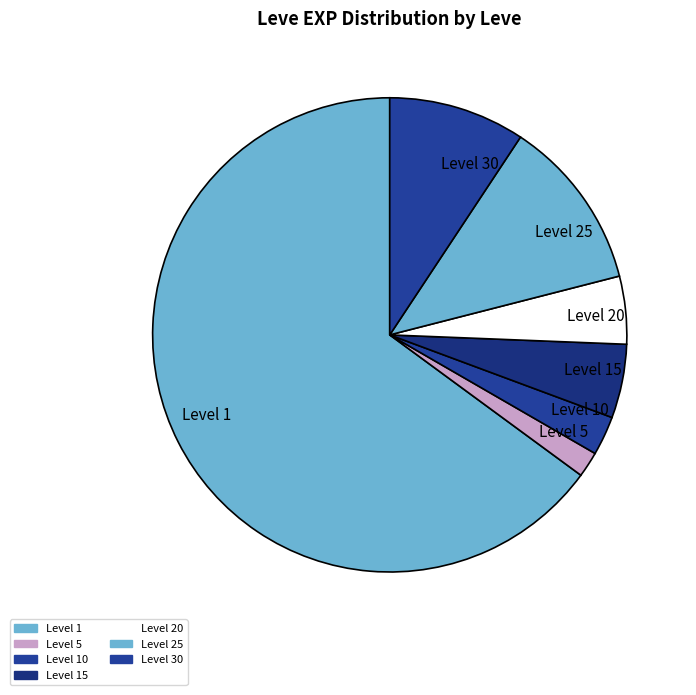

The Level 30 slice represents 1% of the pie. True or false?

False